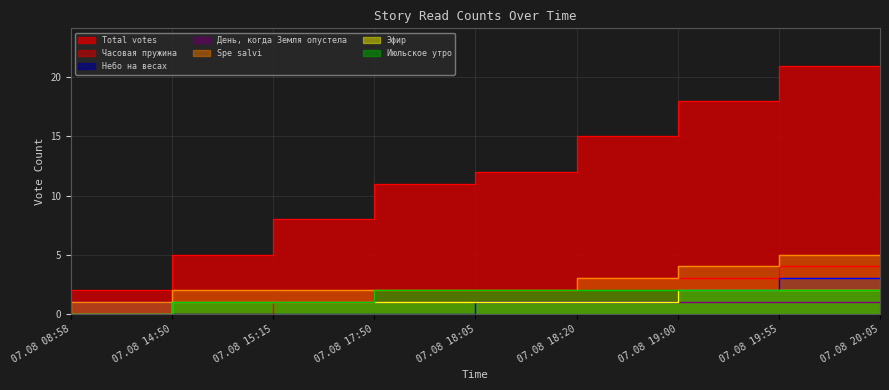

What is the total value across all series at 07.08 14:50?

1